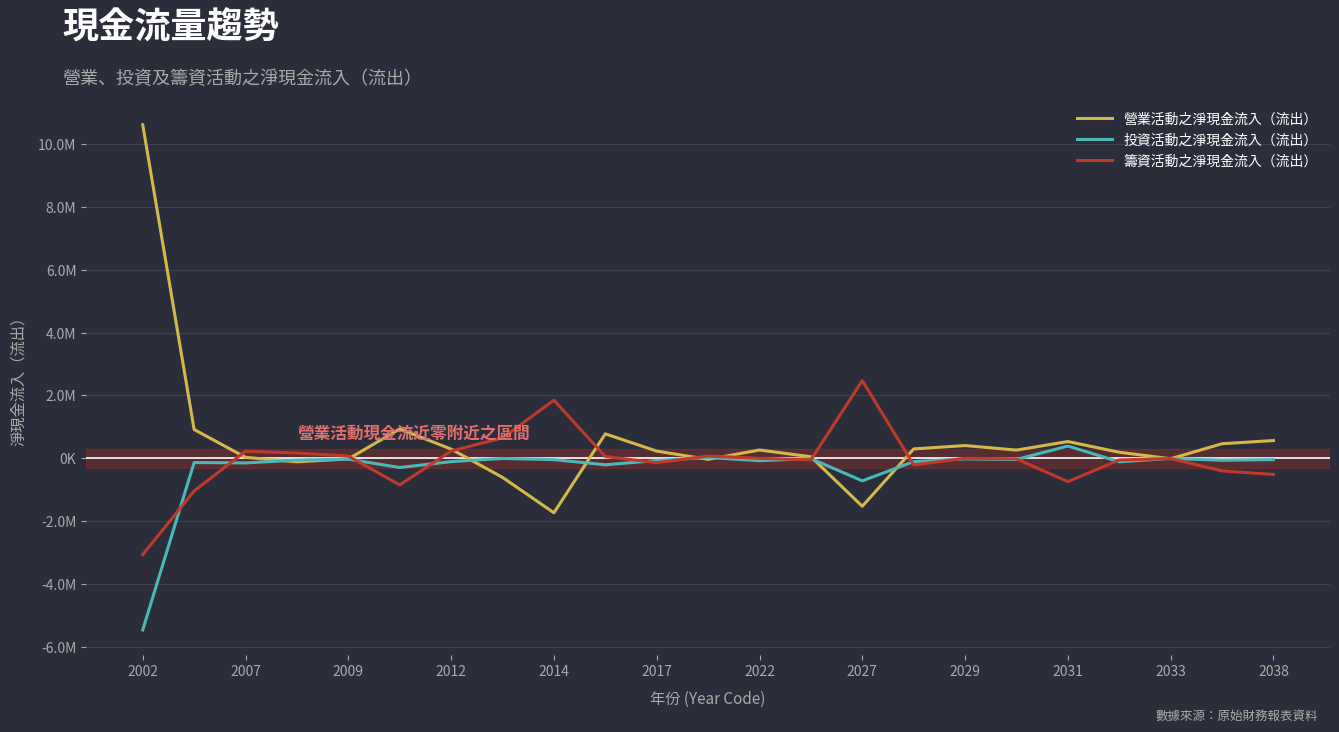

What are all the series names shown in the legend?

營業活動之淨現金流入（流出）, 投資活動之淨現金流入（流出）, 籌資活動之淨現金流入（流出）